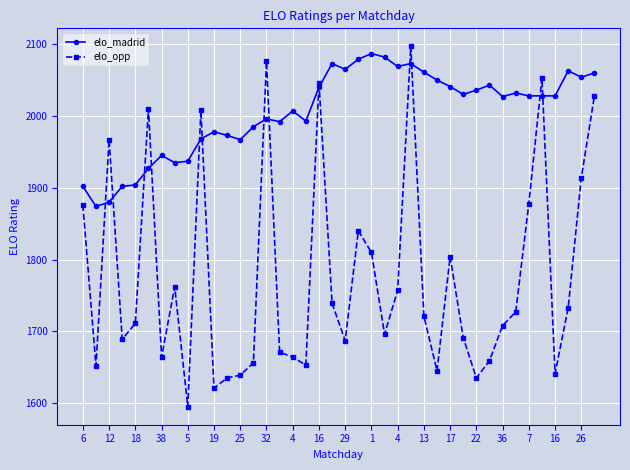

What is the smallest value displayed?

1595